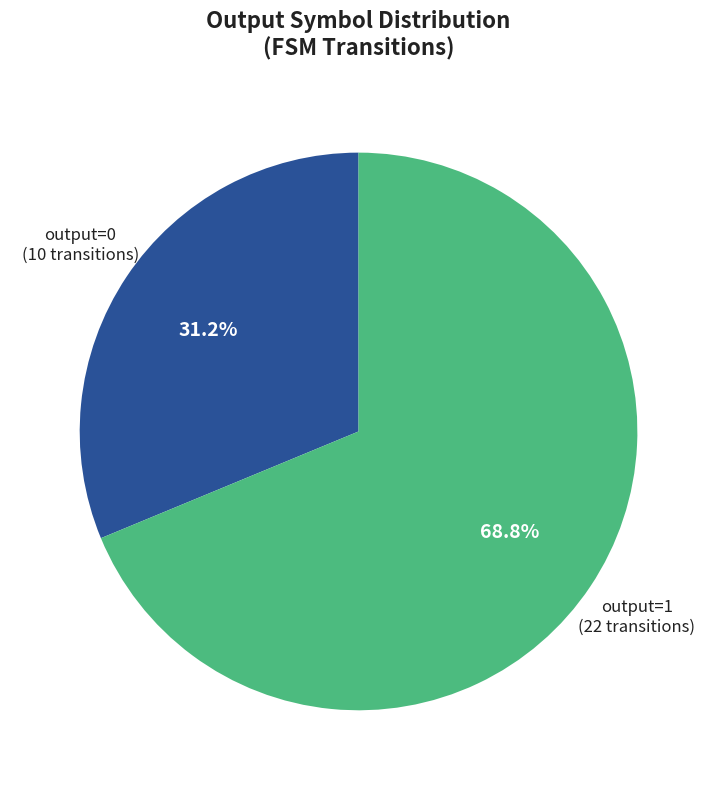

Is the sum of output=0 and output=1 greater than half?

Yes